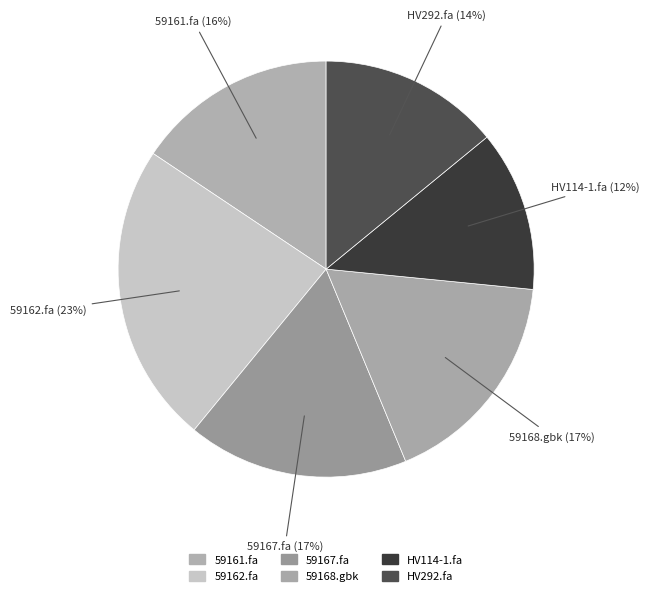

How many segments does this pie chart have?

6